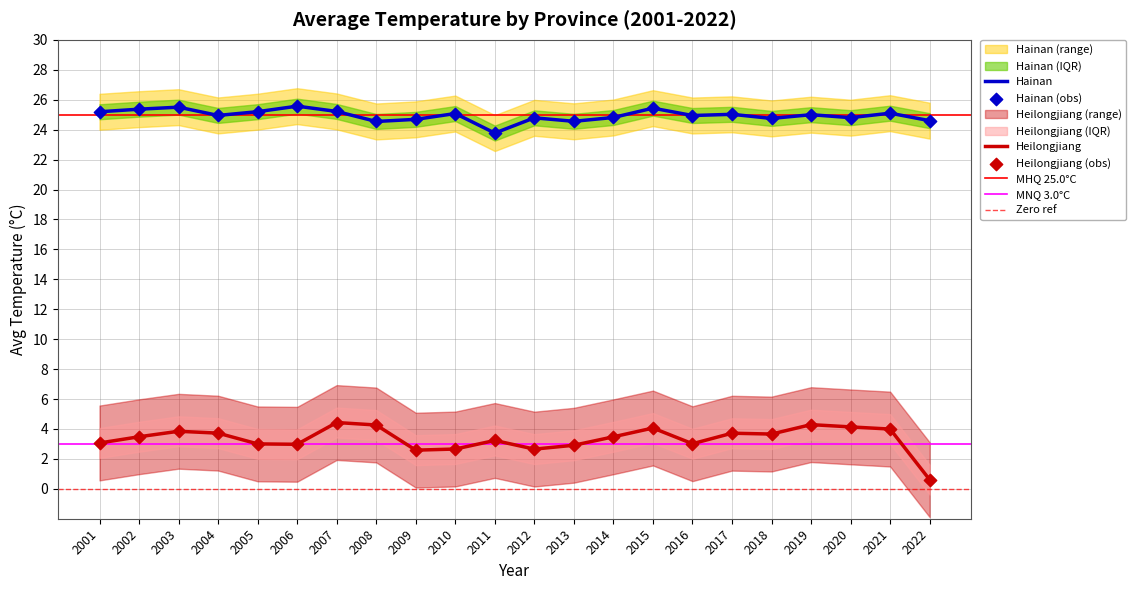

At which category is the sum across all series the highest?

2007